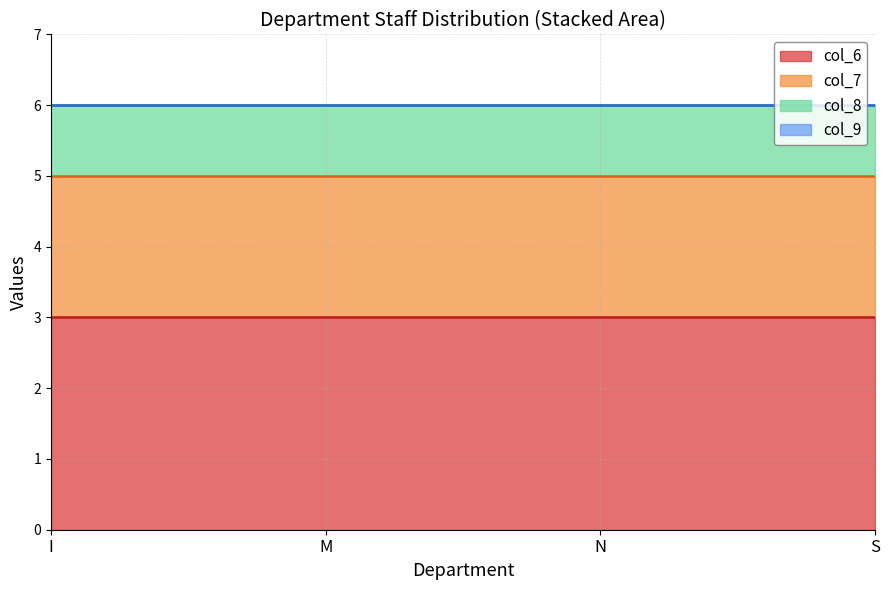

How many data points does each series have?

4